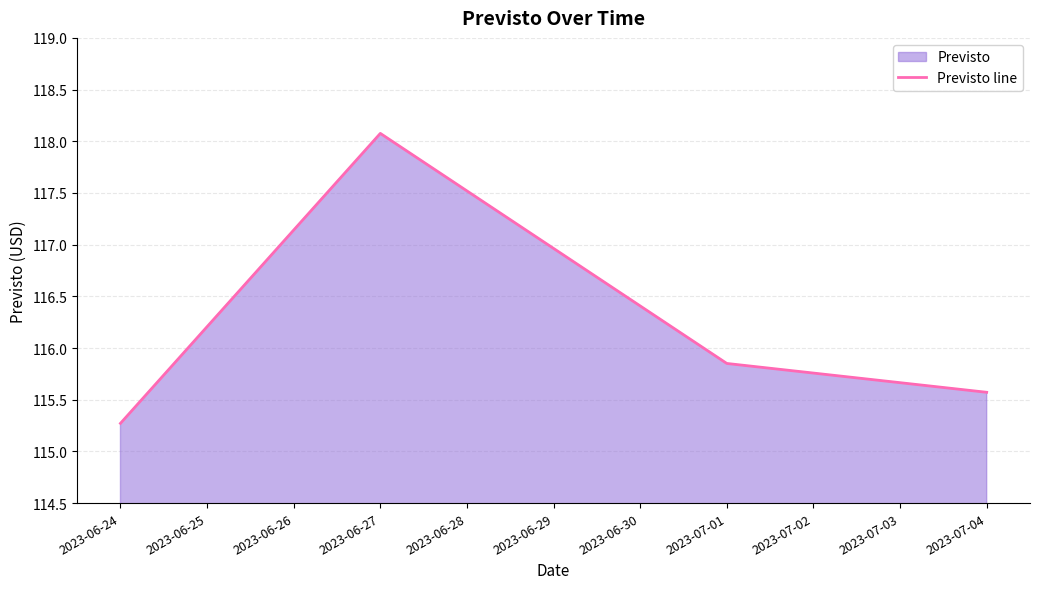

Rank the categories by value from lowest to highest.

2023-06-24, 2023-07-04, 2023-07-01, 2023-06-27